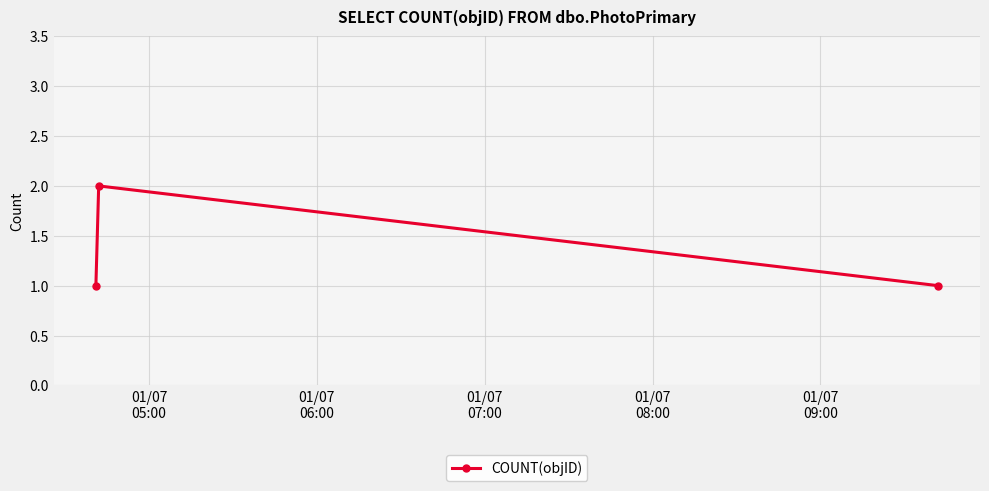

What is the sum of all values?

4